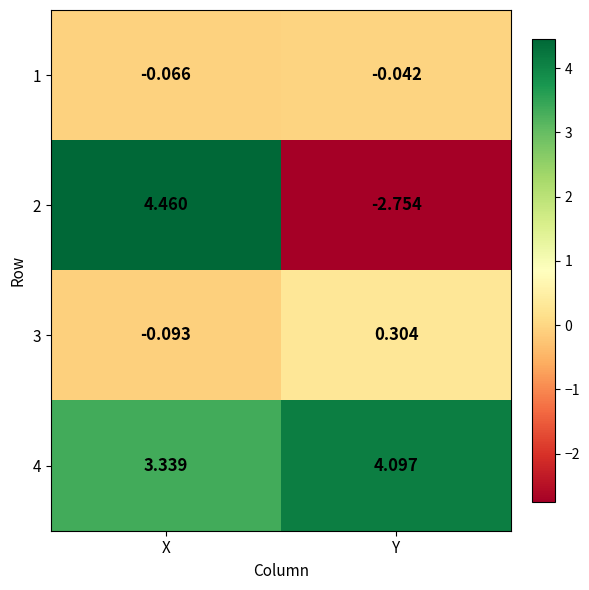

Is the value of 1 at X greater than the value of 4 at X?

No